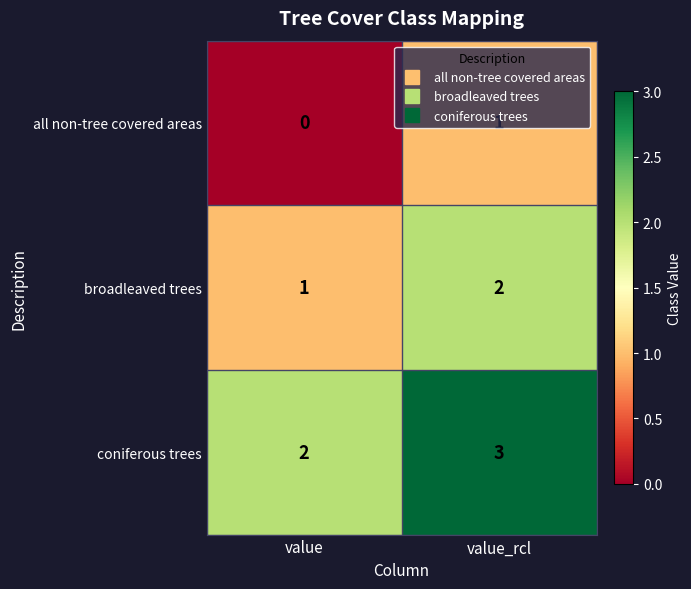

How many categories are shown in the chart?

2